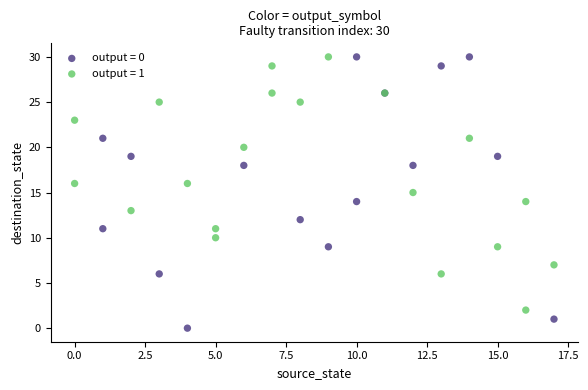

Which series has the widest spread of Y values?

output = 0